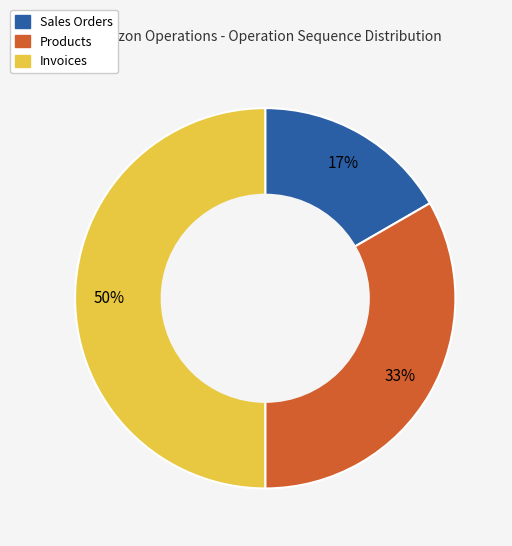

To the nearest percent, what is the average slice percentage?

33%